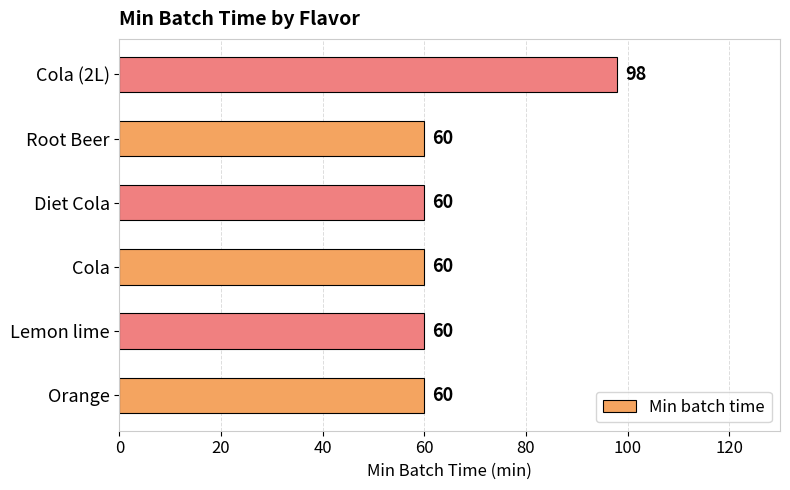

Between Cola and Cola (2L), which is larger?

Cola (2L)